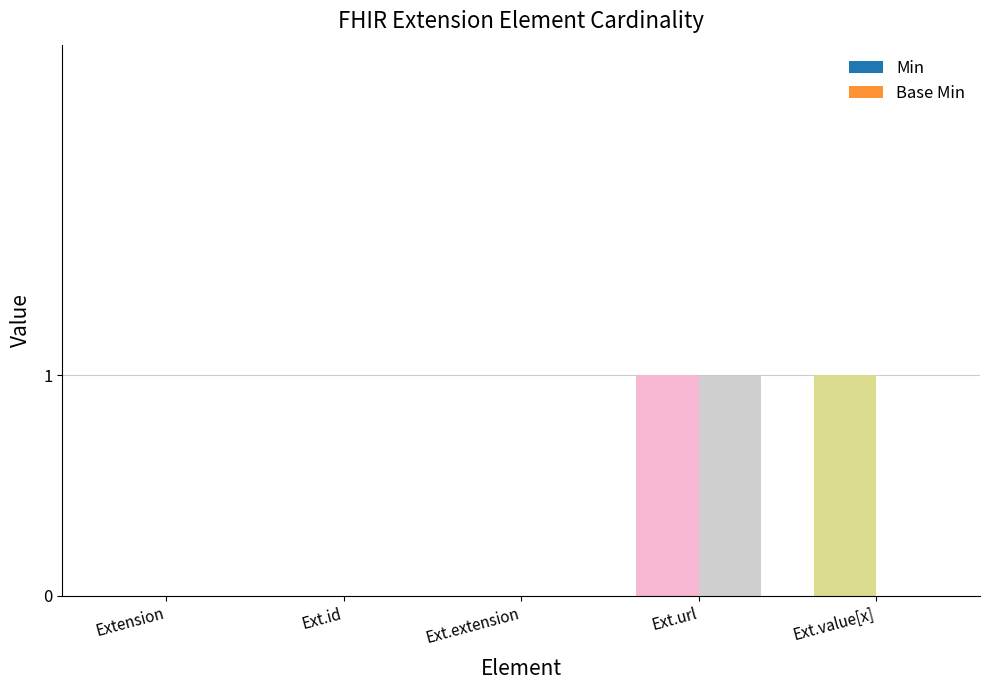

What is the total value across all series at Ext.url?

2